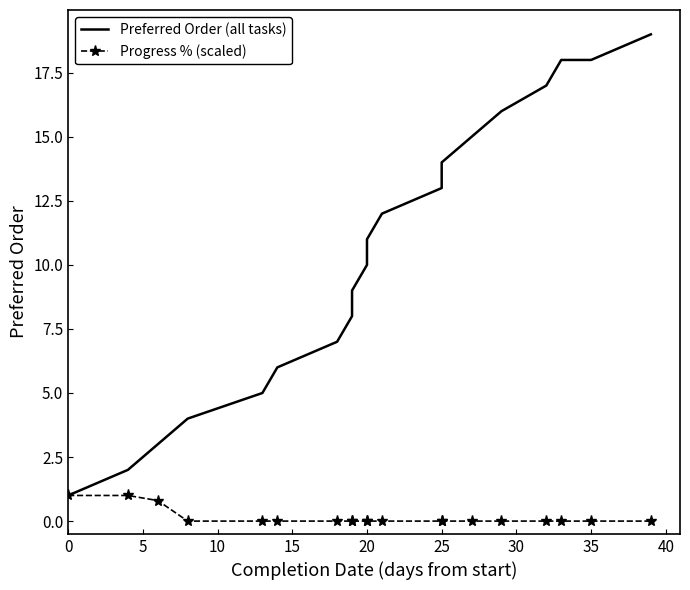

The value of Progress % (scaled) at 15 is -0.5. True or false?

False